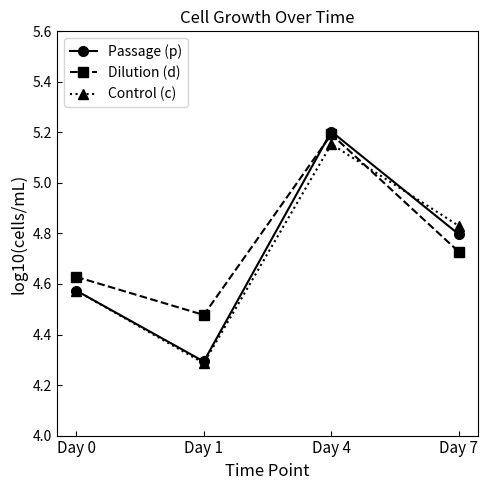

Which series has the largest total across all categories?

Dilution (d)